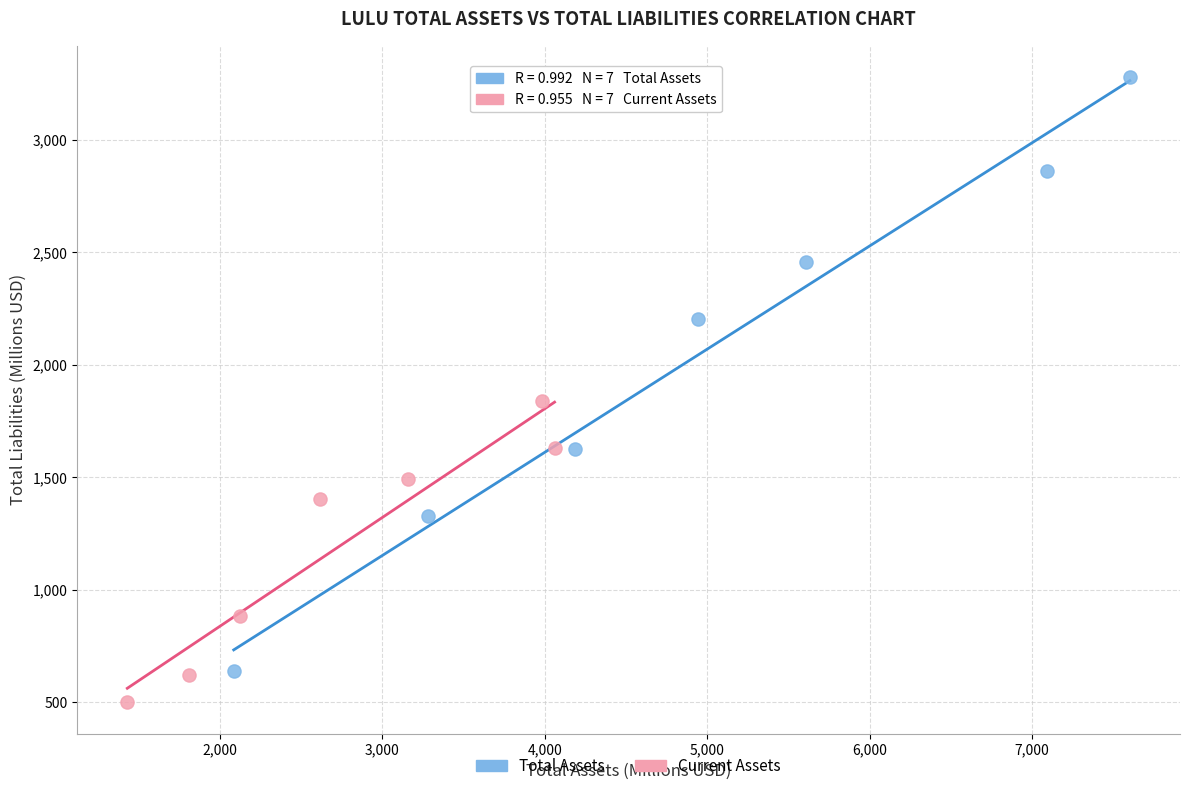

Which series reaches the maximum Y coordinate?

Total Assets